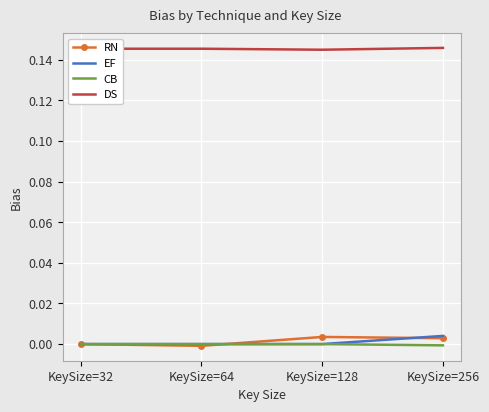

The DS series shows 0.2 at KeySize=256. True or false?

False